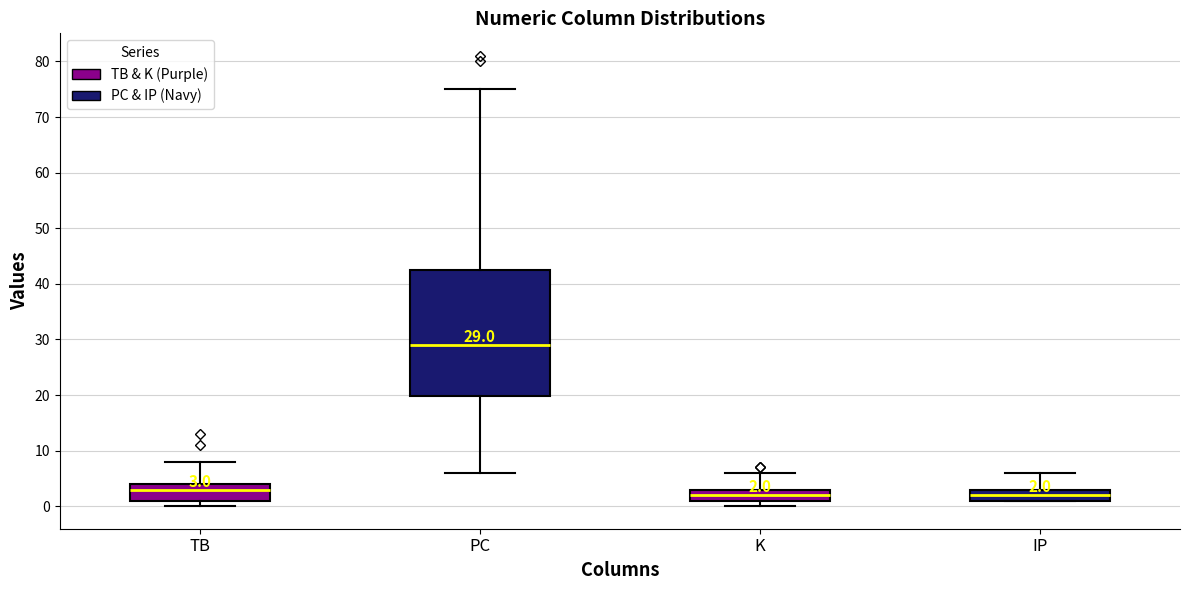

Which box is the tallest, from its lower edge to its upper edge?

PC